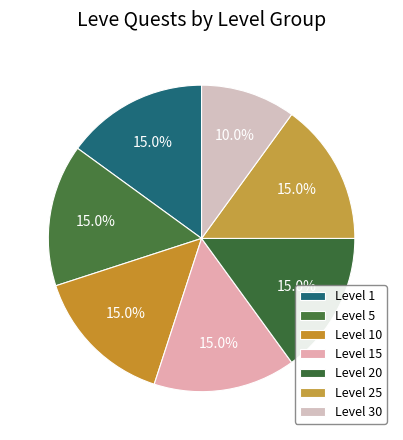

To the nearest percent, what is the average slice percentage?

14%